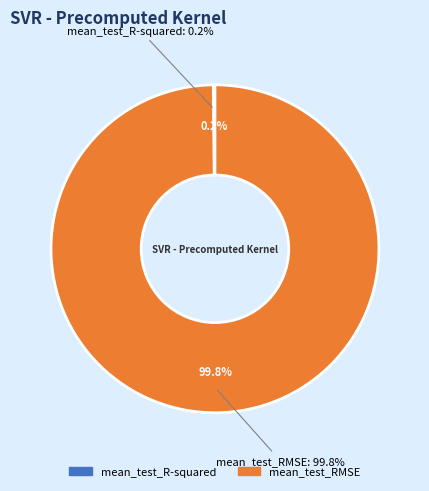

Is mean_test_R-squared the majority of the pie?

No